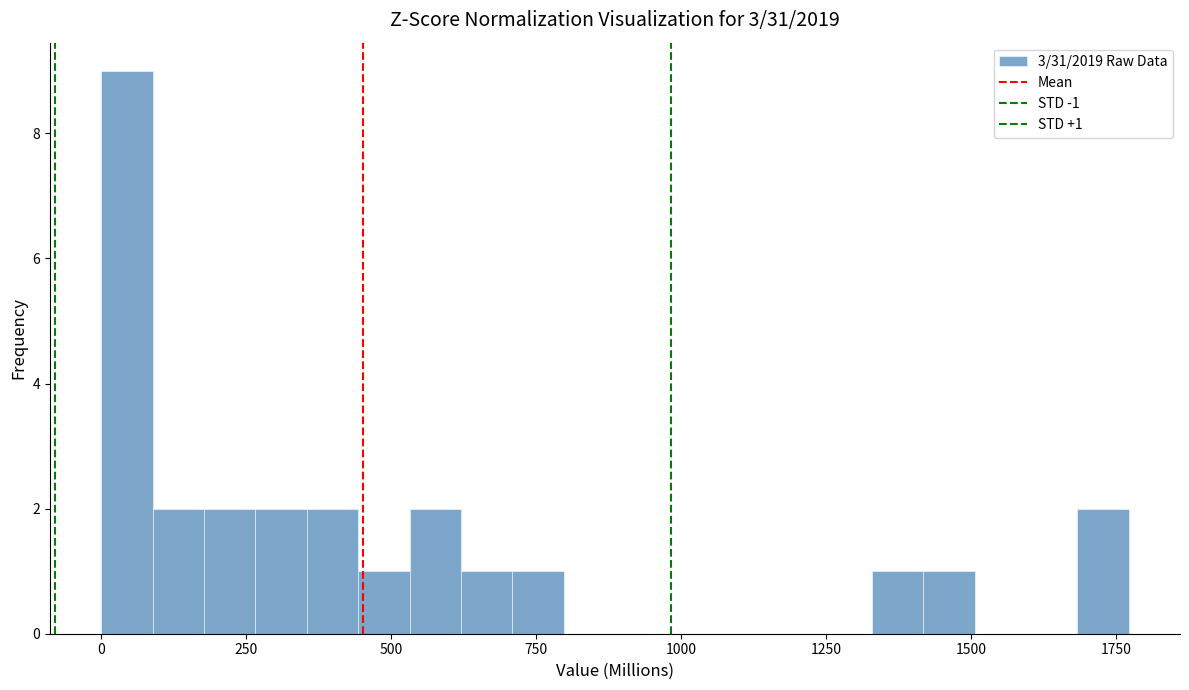

Around what value on the x-axis is the tallest bar? Give the approximate position of its centre, as read against the axis.

50